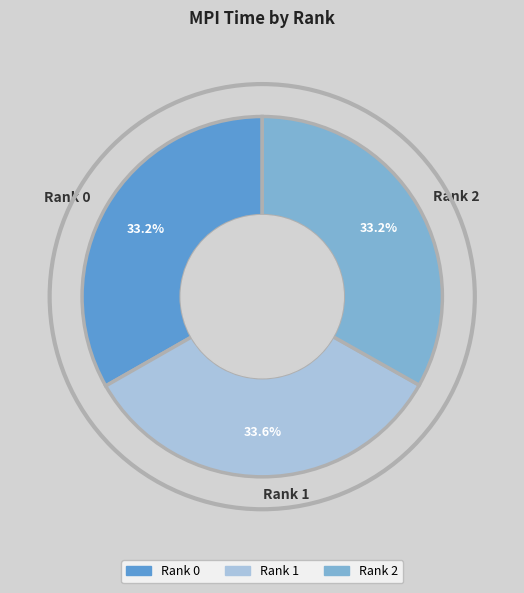

Is it true that Rank 0 is 33% of the pie?

True